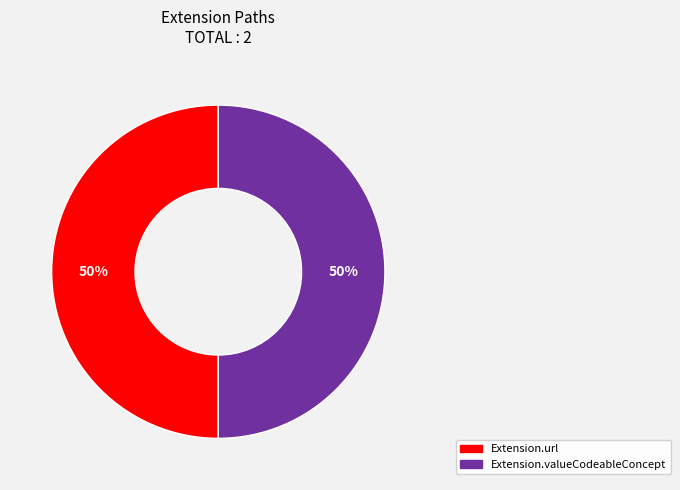

How many slices are in this pie chart?

2